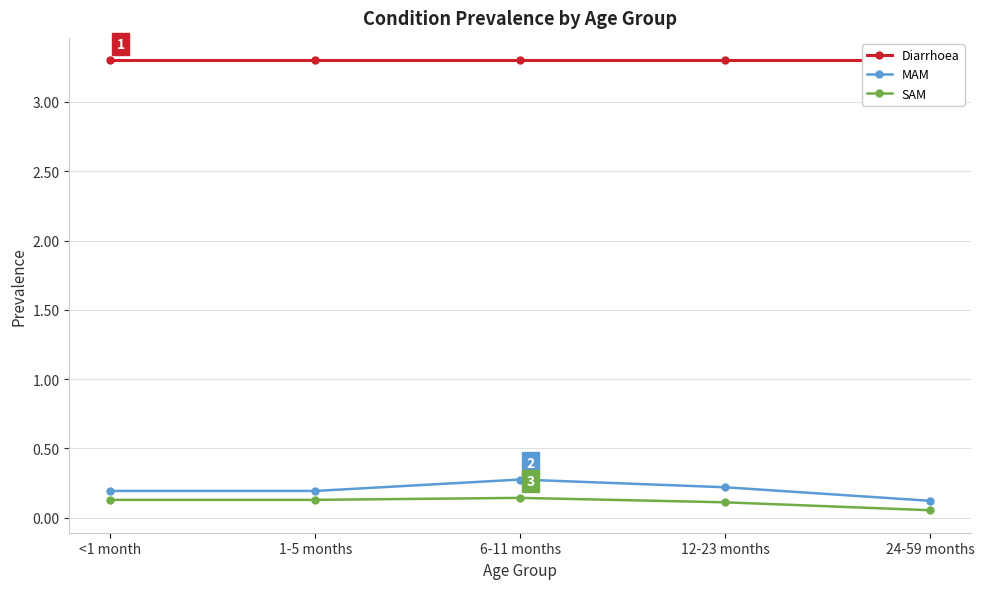

True or false: MAM and SAM intersect in this chart.

False